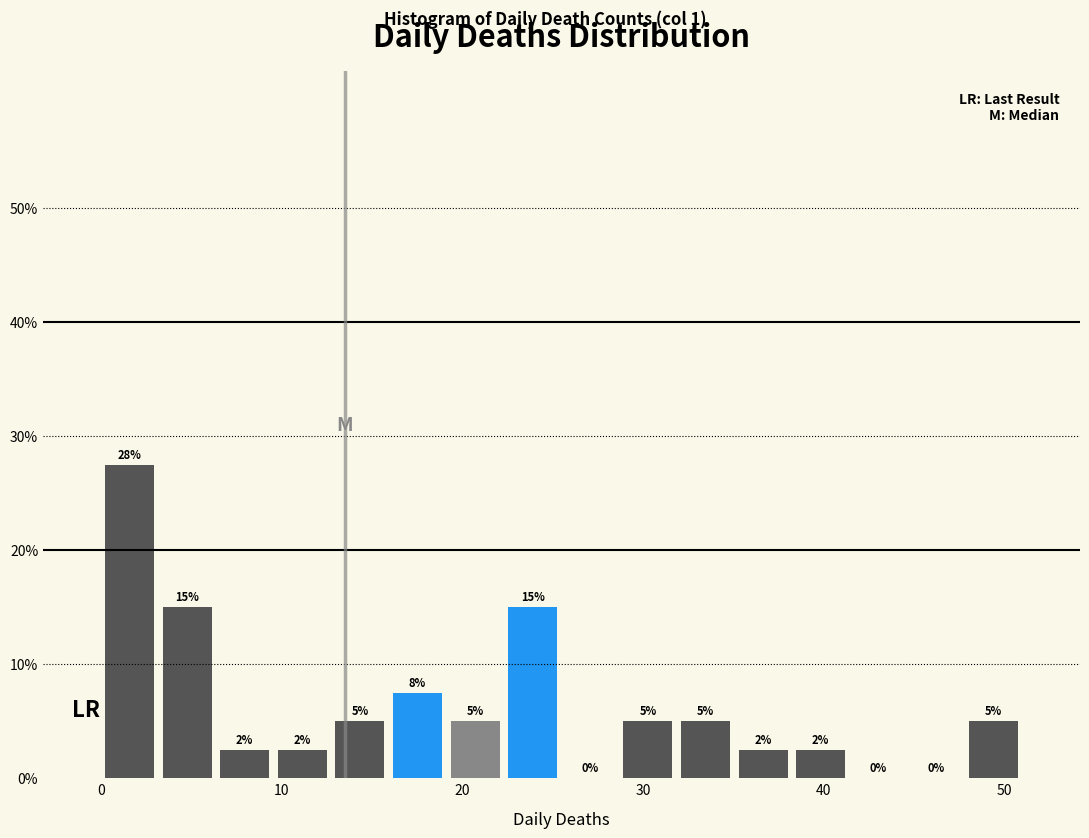

Around what value on the x-axis is the tallest bar? Give the approximate position of its centre, as read against the axis.

2